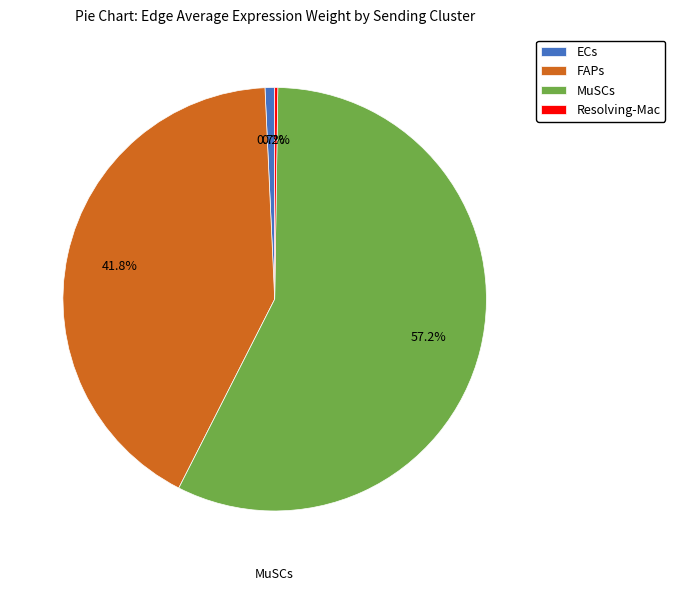

Between ECs and FAPs, which is larger?

FAPs